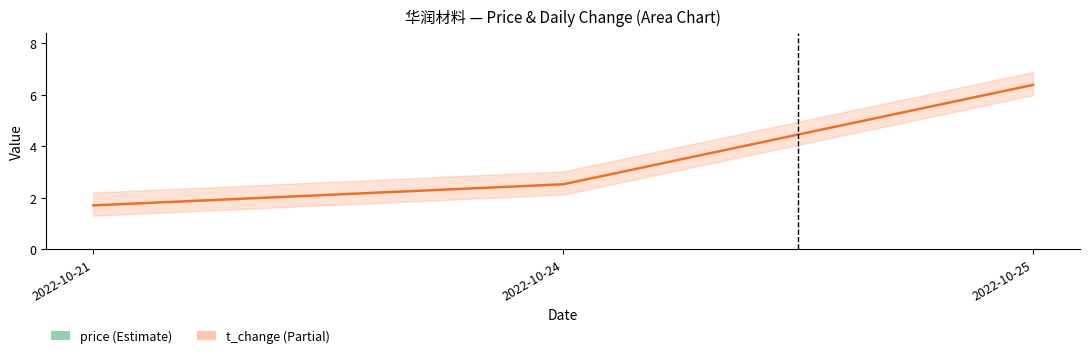

What is the total value across all series at 2022-10-21?

12.0